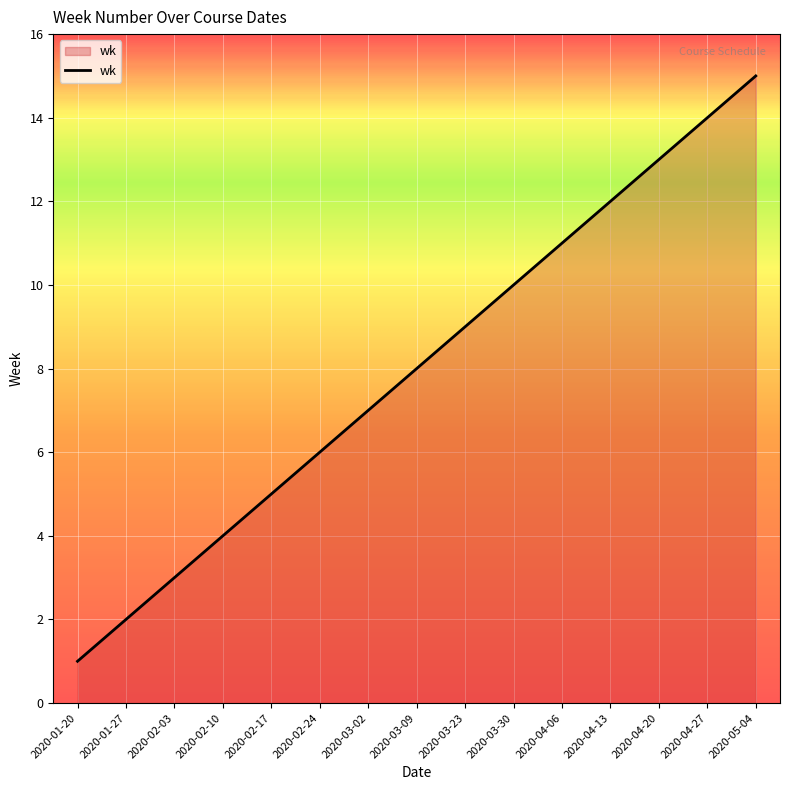

At which label is the value closest to 8?

2020-03-09